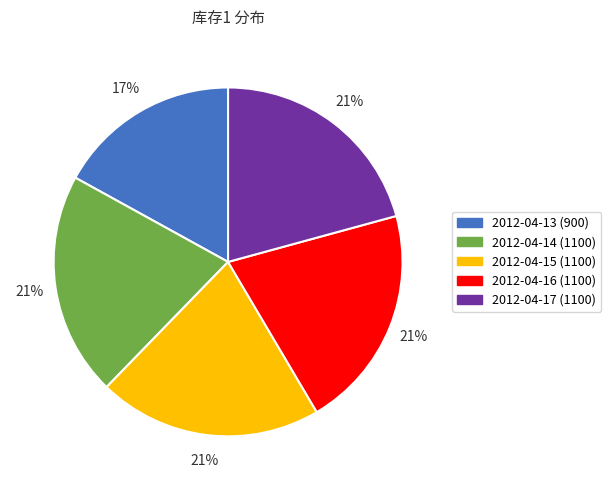

To the nearest percent, what percentage of the pie is 2012-04-17?

21%